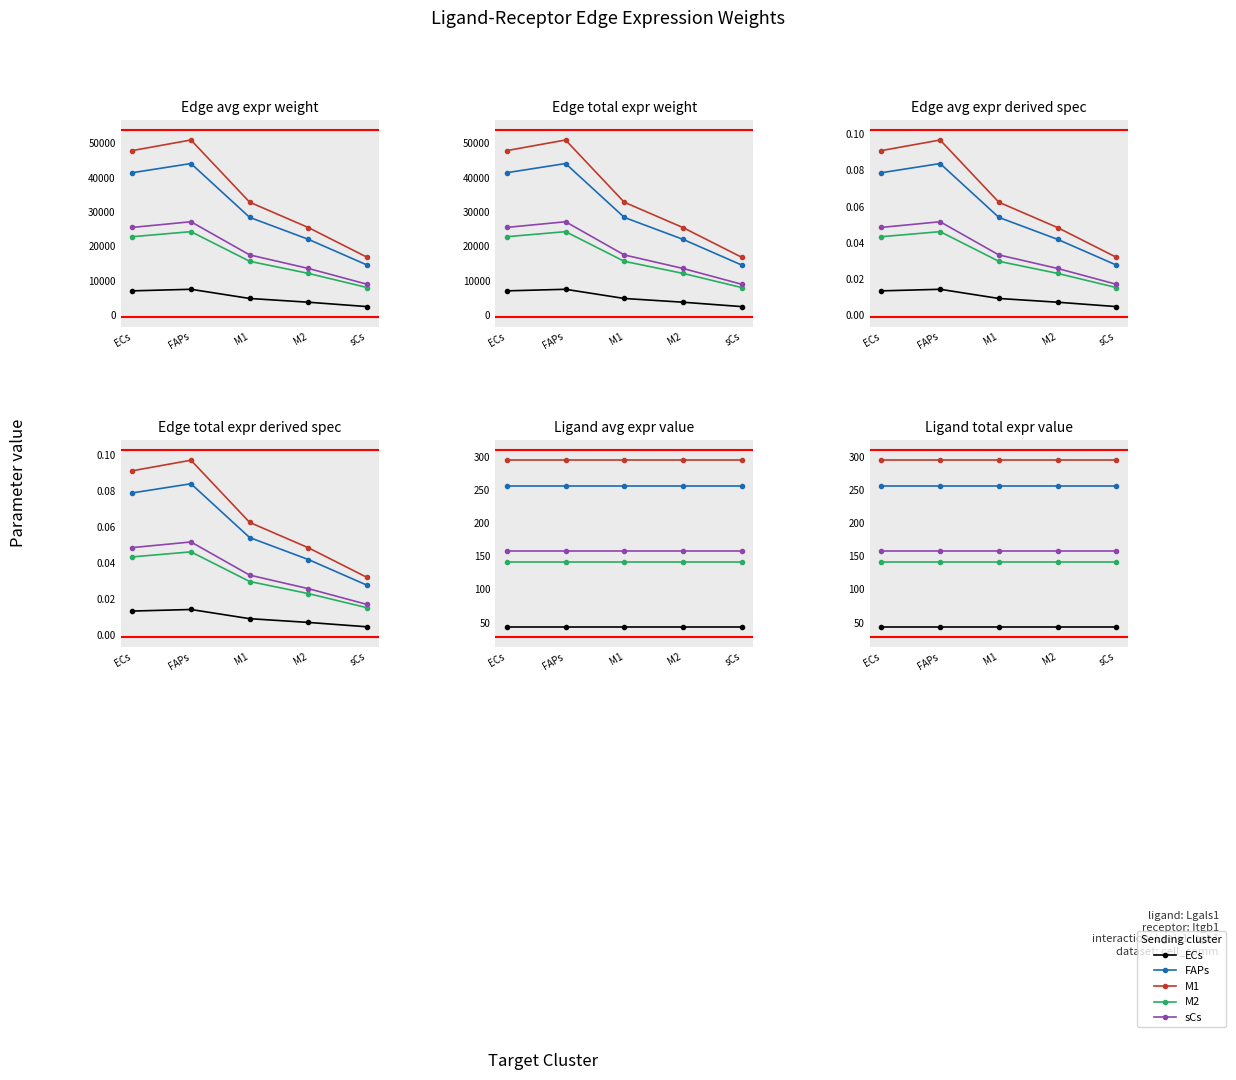

True or false: ECs and M1 intersect in this chart.

False